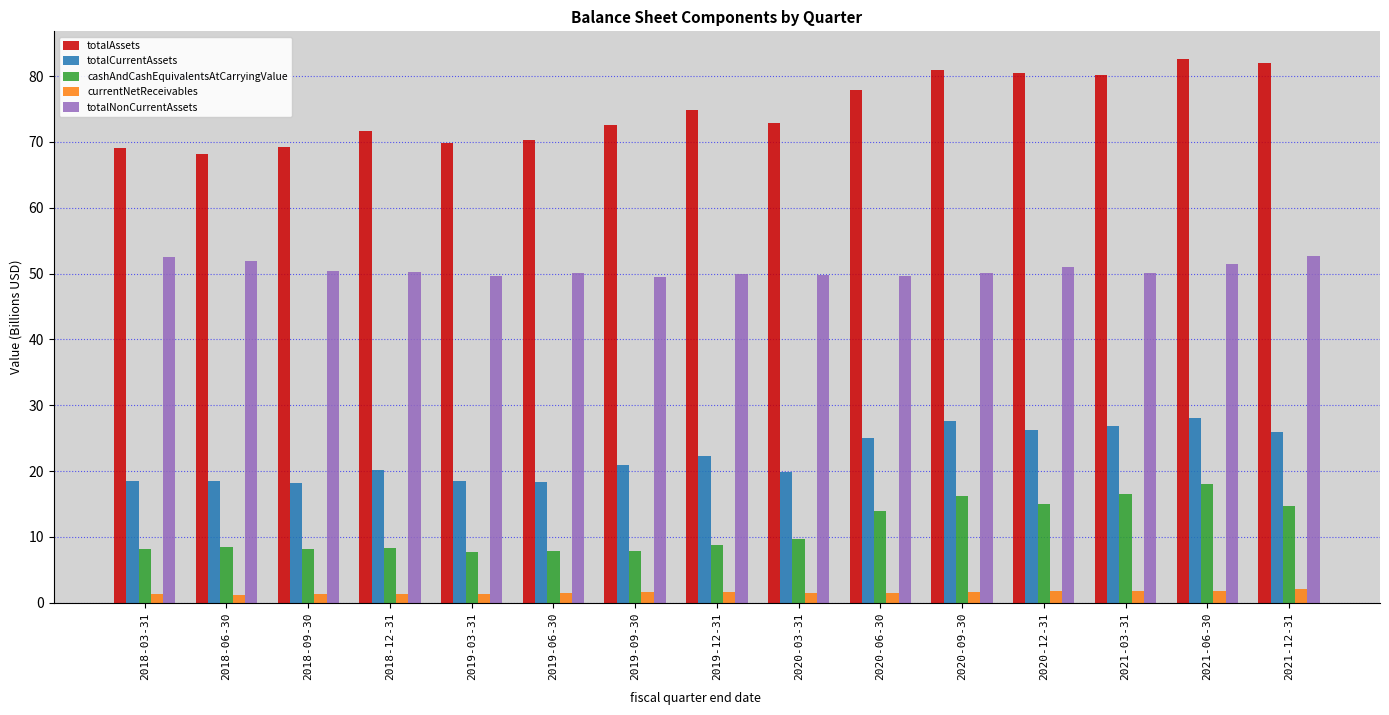

The value of totalCurrentAssets at 2020-06-30 is 36.3. True or false?

False